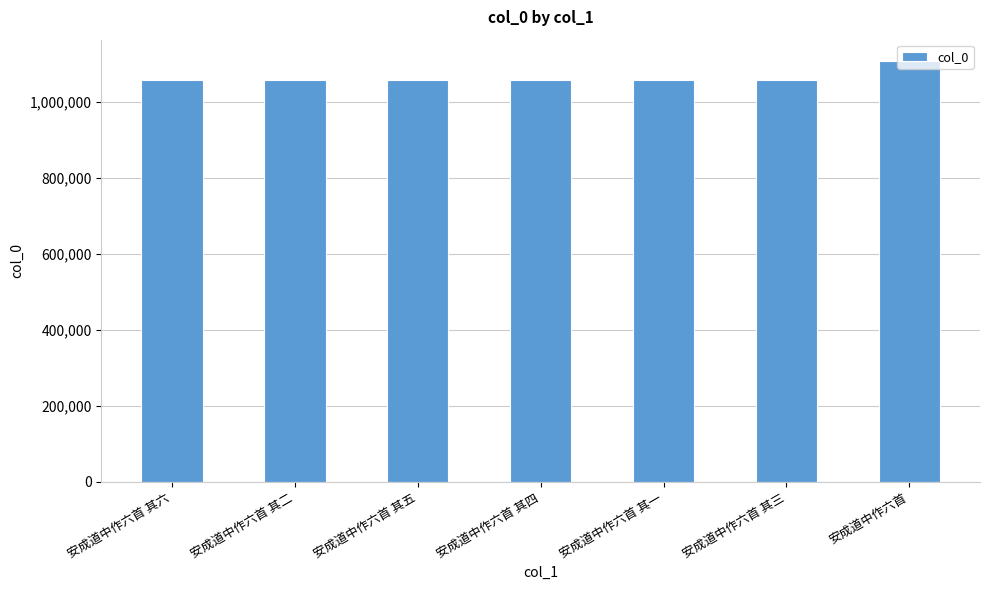

What is the sum of all values?

7453730